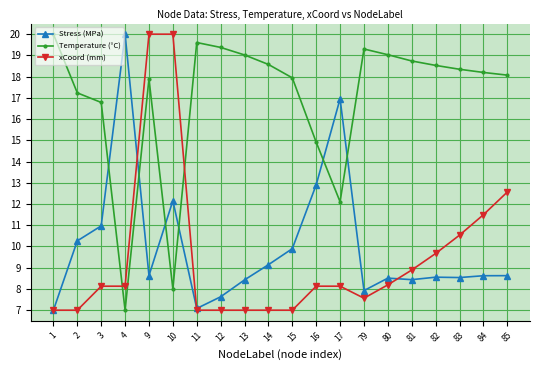

What is the value of the Temperature (°C) point at the 15th from the left?

19.0